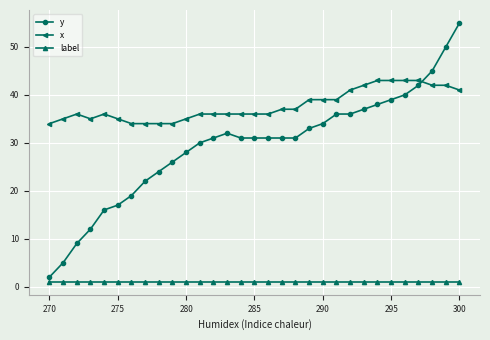

Reading right to left, list all the values displayed in this chart.

y: 55	50	45	42	40	39	38	37	36	36	34	33	31	31	31	31	31	32	31	30	28	26	24	22	19	17	16	12	9	5	2
x: 41	42	42	43	43	43	43	42	41	39	39	39	37	37	36	36	36	36	36	36	35	34	34	34	34	35	36	35	36	35	34
label: 1	1	1	1	1	1	1	1	1	1	1	1	1	1	1	1	1	1	1	1	1	1	1	1	1	1	1	1	1	1	1